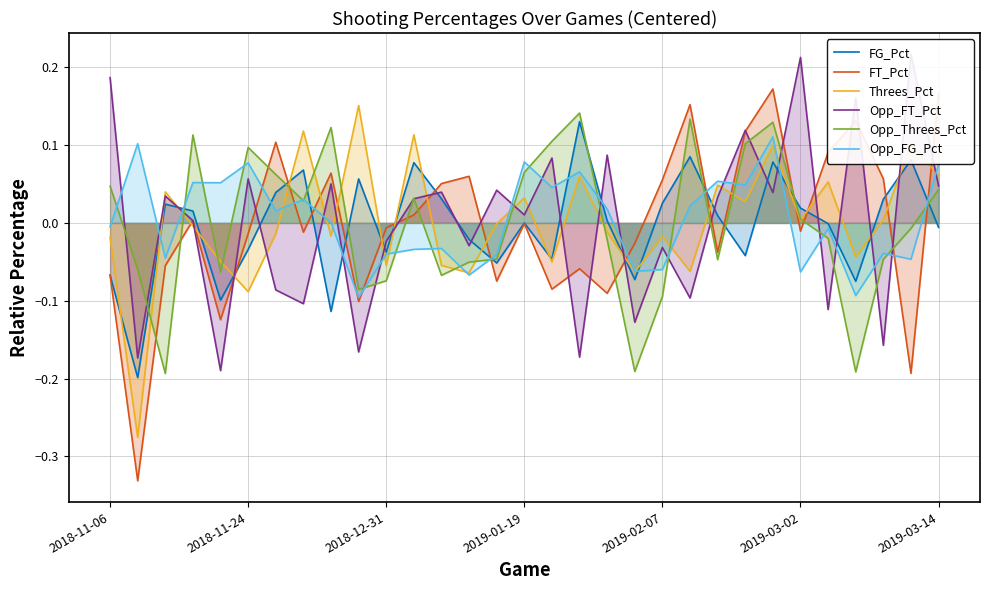

Does the chart have visible grid lines?

Yes